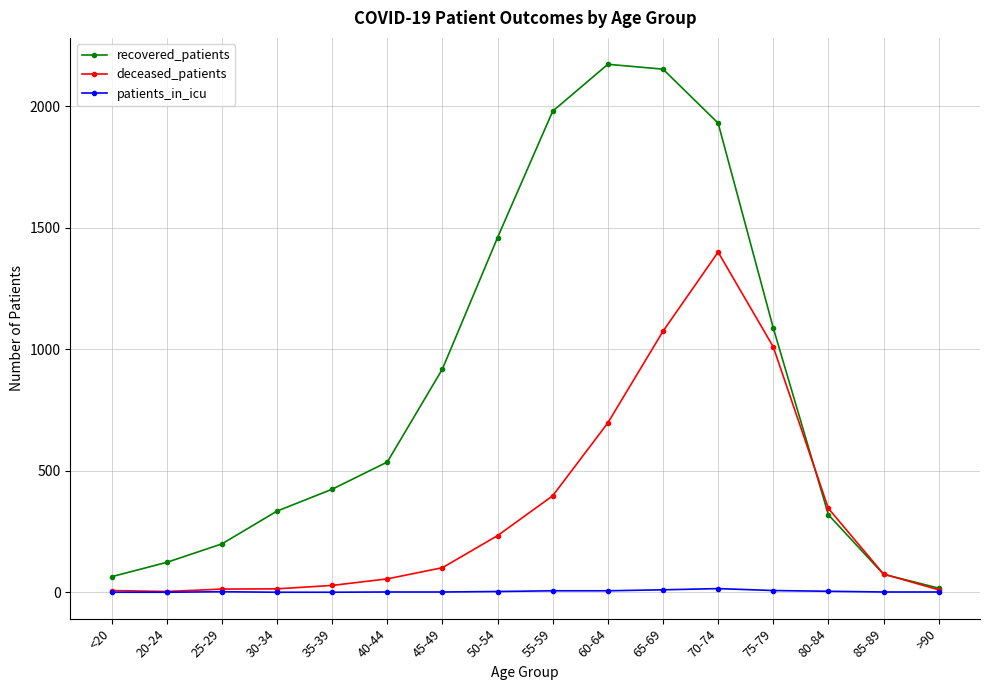

Which series has the largest total across all categories?

recovered_patients